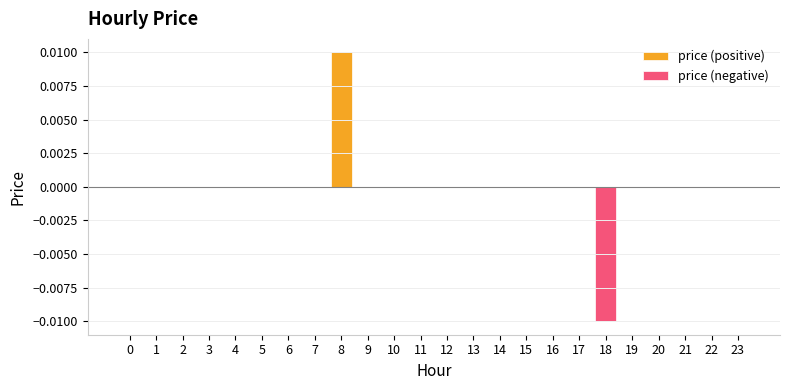

Rank the categories by value from lowest to highest.

18, 0, 1, 2, 3, 4, 5, 6, 7, 9, 10, 11, 12, 13, 14, 15, 16, 17, 19, 20, 21, 22, 23, 8